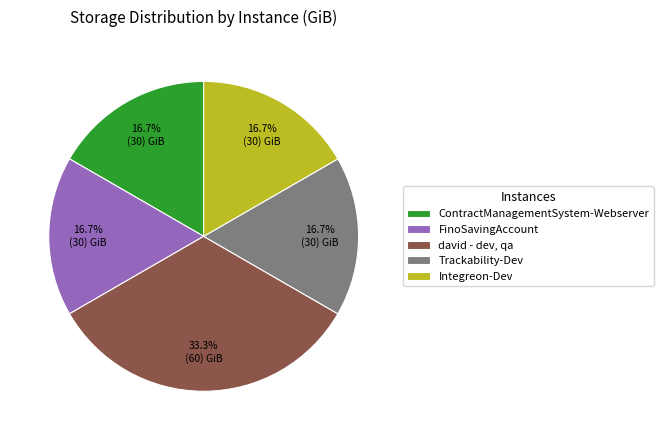

What is the largest slice in the pie chart?

david - dev, qa